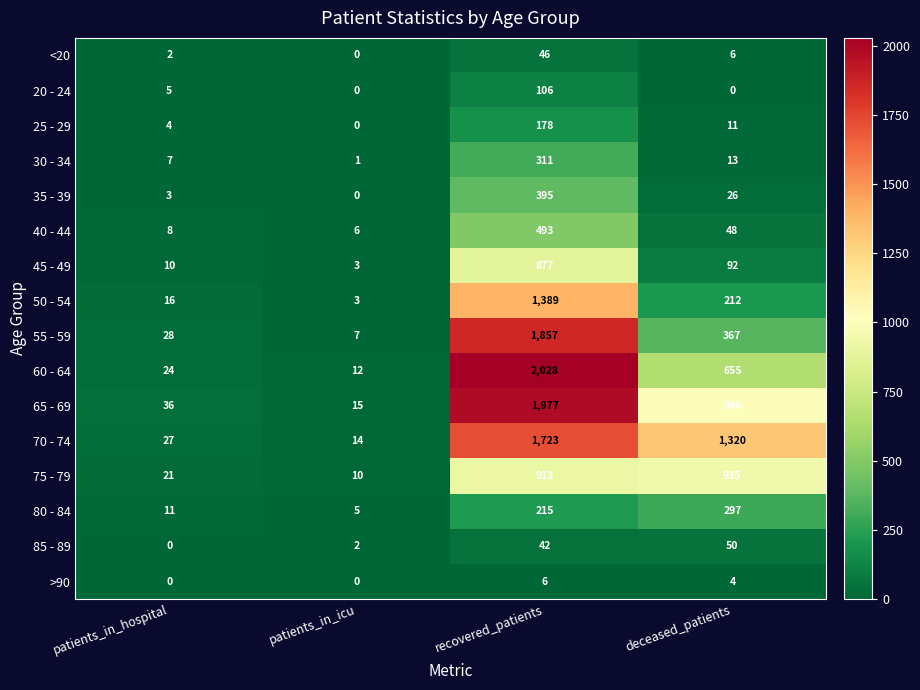

What is the maximum value for 20 - 24?

106